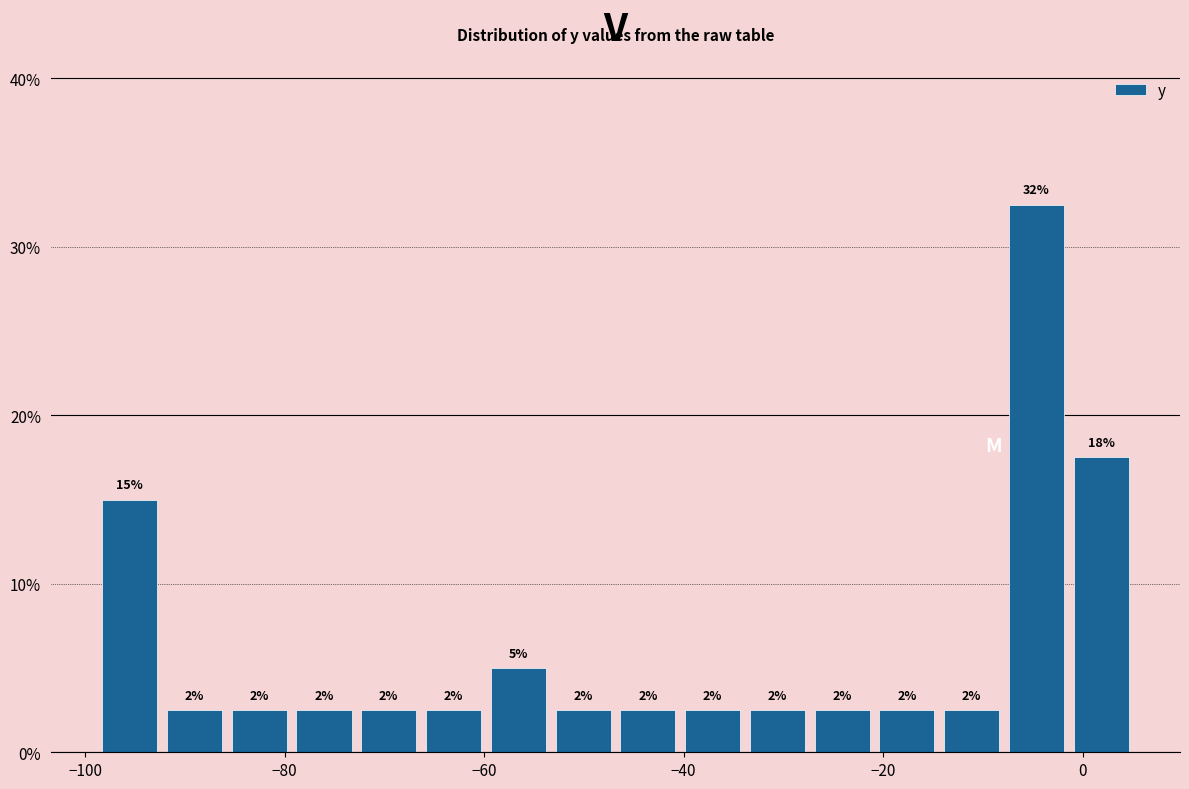

Around what value on the x-axis is the tallest bar? Give the approximate position of its centre, as read against the axis.

-4